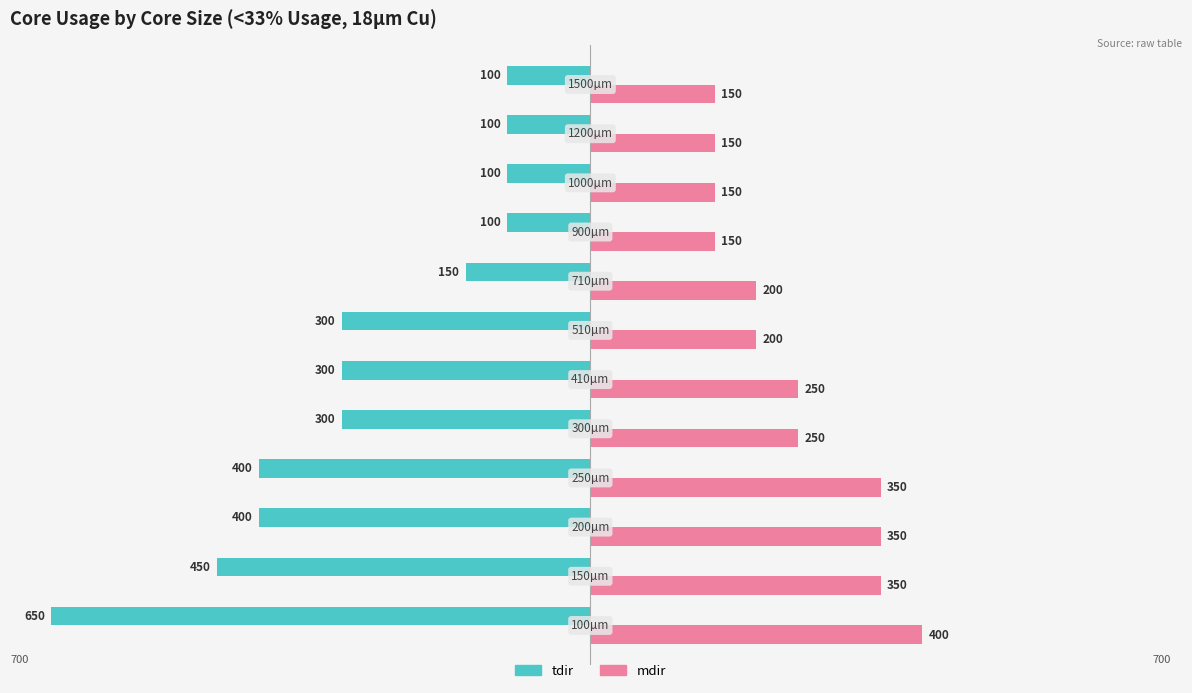

What is the highest value of the tdir series?

-100